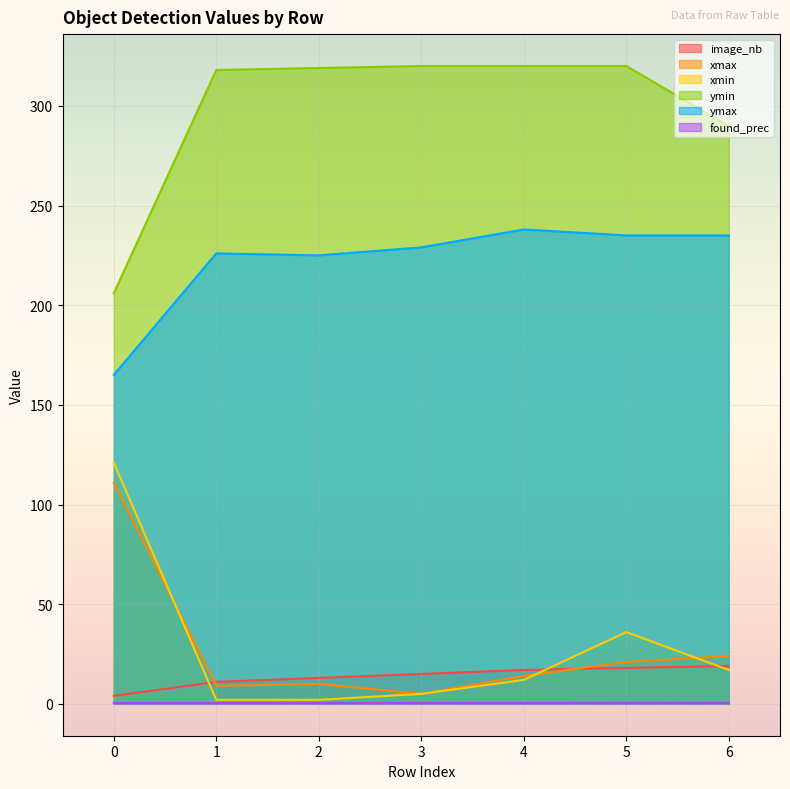

What is the maximum value for ymin?

320.0